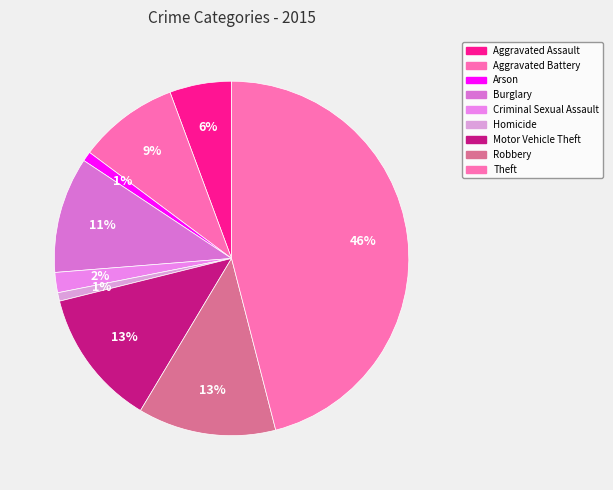

Does any single category account for the majority?

No